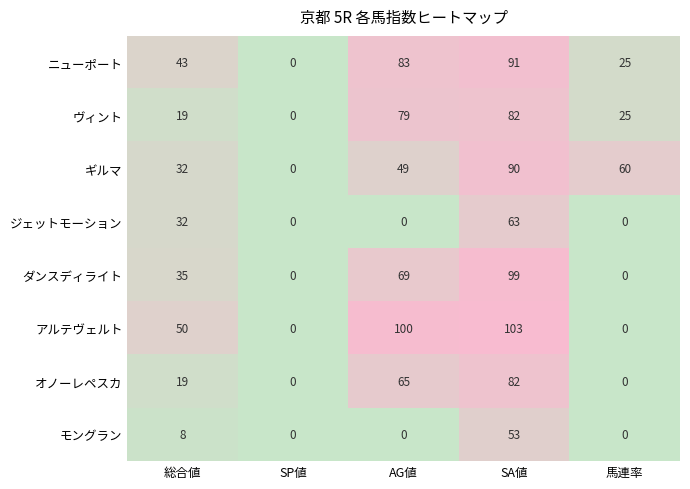

What is the spread (max minus min) of values at AG値?

100